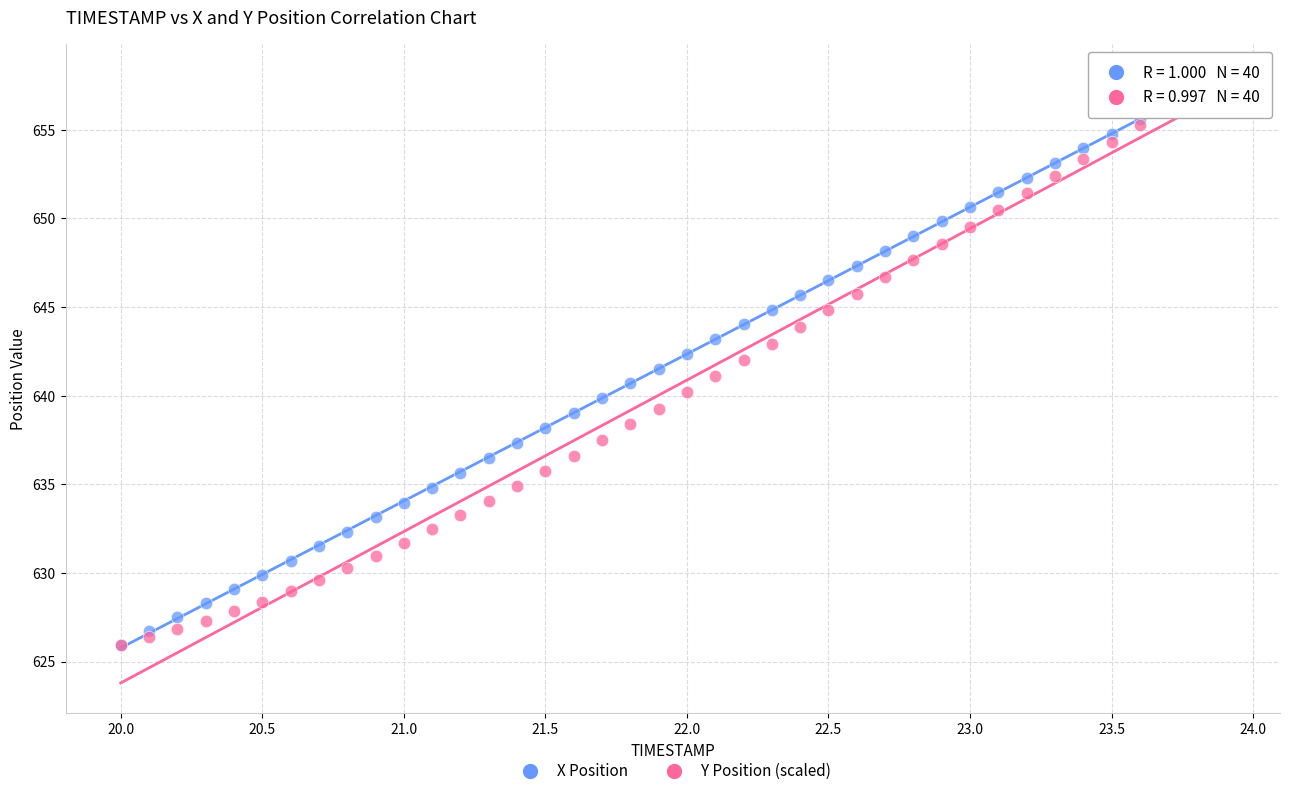

What are all the series names shown in the legend?

X Position, Y Position (scaled)